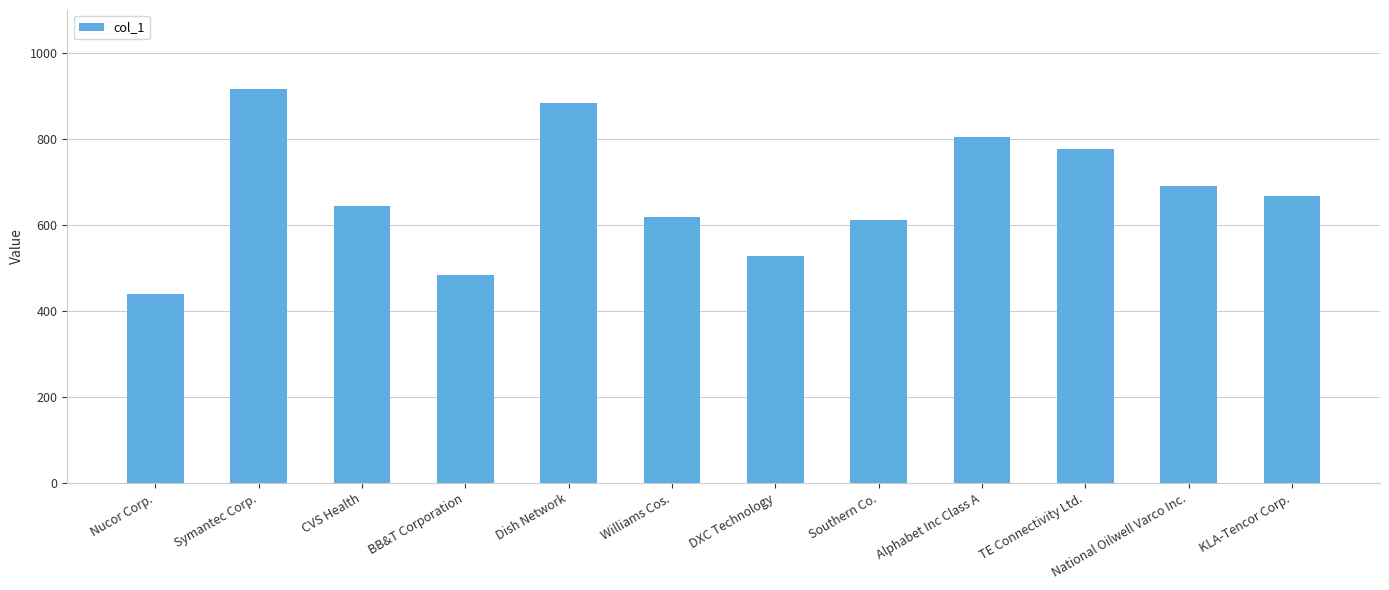

Reading right to left, list all the values displayed in this chart.

668	689	777	803	612	527	618	883	484	643	916	439